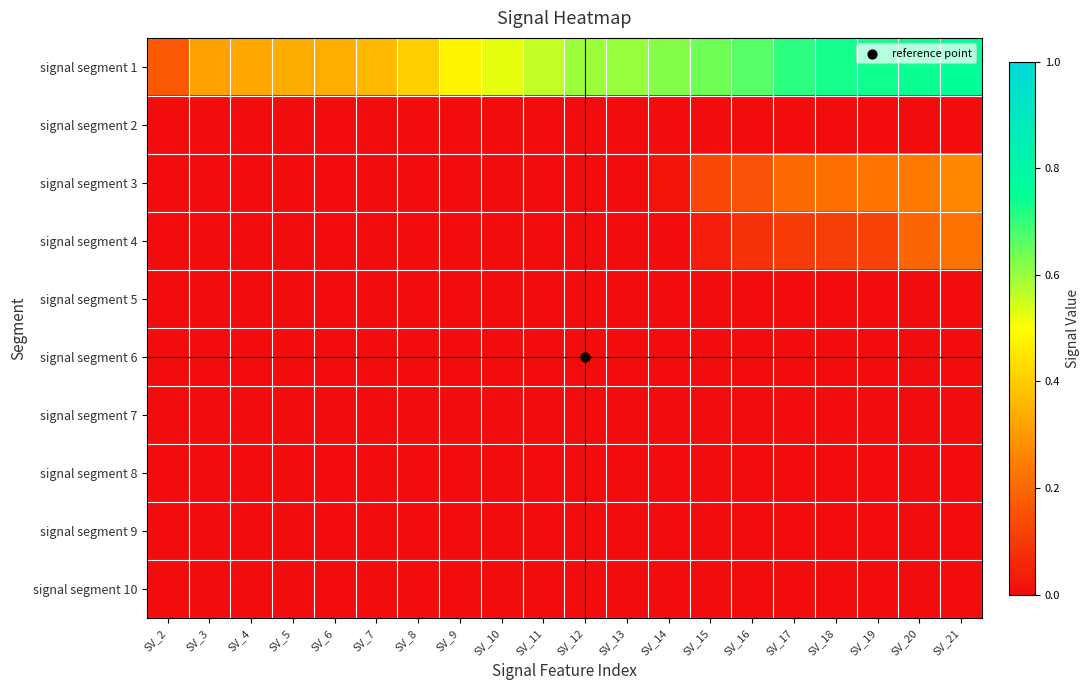

Reading left to right, transcribe all the data shown in this chart.

signal segment 1: SV_2=0.2	SV_3=0.3	SV_4=0.3	SV_5=0.3	SV_6=0.3	SV_7=0.4	SV_8=0.4	SV_9=0.5	SV_10=0.5	SV_11=0.6	SV_12=0.6	SV_13=0.6	SV_14=0.6	SV_15=0.6	SV_16=0.7	SV_17=0.7	SV_18=0.7	SV_19=0.7	SV_20=0.7	SV_21=0.8
signal segment 2: SV_2=0.0	SV_3=0.0	SV_4=0.0	SV_5=0.0	SV_6=0.0	SV_7=0.0	SV_8=0.0	SV_9=0.0	SV_10=0.0	SV_11=0.0	SV_12=0.0	SV_13=0.0	SV_14=0.0	SV_15=0.0	SV_16=0.0	SV_17=0.0	SV_18=0.0	SV_19=0.0	SV_20=0.0	SV_21=0.0
signal segment 3: SV_2=0.0	SV_3=0.0	SV_4=0.0	SV_5=0.0	SV_6=0.0	SV_7=0.0	SV_8=0.0	SV_9=0.0	SV_10=0.0	SV_11=0.0	SV_12=0.0	SV_13=0.0	SV_14=0.0	SV_15=0.1	SV_16=0.1	SV_17=0.2	SV_18=0.2	SV_19=0.2	SV_20=0.2	SV_21=0.3
signal segment 4: SV_2=0.0	SV_3=0.0	SV_4=0.0	SV_5=0.0	SV_6=0.0	SV_7=0.0	SV_8=0.0	SV_9=0.0	SV_10=0.0	SV_11=0.0	SV_12=0.0	SV_13=0.0	SV_14=0.0	SV_15=0.0	SV_16=0.1	SV_17=0.1	SV_18=0.1	SV_19=0.1	SV_20=0.2	SV_21=0.2
signal segment 5: SV_2=0.0	SV_3=0.0	SV_4=0.0	SV_5=0.0	SV_6=0.0	SV_7=0.0	SV_8=0.0	SV_9=0.0	SV_10=0.0	SV_11=0.0	SV_12=0.0	SV_13=0.0	SV_14=0.0	SV_15=0.0	SV_16=0.0	SV_17=0.0	SV_18=0.0	SV_19=0.0	SV_20=0.0	SV_21=0.0
signal segment 6: SV_2=0.0	SV_3=0.0	SV_4=0.0	SV_5=0.0	SV_6=0.0	SV_7=0.0	SV_8=0.0	SV_9=0.0	SV_10=0.0	SV_11=0.0	SV_12=0.0	SV_13=0.0	SV_14=0.0	SV_15=0.0	SV_16=0.0	SV_17=0.0	SV_18=0.0	SV_19=0.0	SV_20=0.0	SV_21=0.0
signal segment 7: SV_2=0.0	SV_3=0.0	SV_4=0.0	SV_5=0.0	SV_6=0.0	SV_7=0.0	SV_8=0.0	SV_9=0.0	SV_10=0.0	SV_11=0.0	SV_12=0.0	SV_13=0.0	SV_14=0.0	SV_15=0.0	SV_16=0.0	SV_17=0.0	SV_18=0.0	SV_19=0.0	SV_20=0.0	SV_21=0.0
signal segment 8: SV_2=0.0	SV_3=0.0	SV_4=0.0	SV_5=0.0	SV_6=0.0	SV_7=0.0	SV_8=0.0	SV_9=0.0	SV_10=0.0	SV_11=0.0	SV_12=0.0	SV_13=0.0	SV_14=0.0	SV_15=0.0	SV_16=0.0	SV_17=0.0	SV_18=0.0	SV_19=0.0	SV_20=0.0	SV_21=0.0
signal segment 9: SV_2=0.0	SV_3=0.0	SV_4=0.0	SV_5=0.0	SV_6=0.0	SV_7=0.0	SV_8=0.0	SV_9=0.0	SV_10=0.0	SV_11=0.0	SV_12=0.0	SV_13=0.0	SV_14=0.0	SV_15=0.0	SV_16=0.0	SV_17=0.0	SV_18=0.0	SV_19=0.0	SV_20=0.0	SV_21=0.0
signal segment 10: SV_2=0.0	SV_3=0.0	SV_4=0.0	SV_5=0.0	SV_6=0.0	SV_7=0.0	SV_8=0.0	SV_9=0.0	SV_10=0.0	SV_11=0.0	SV_12=0.0	SV_13=0.0	SV_14=0.0	SV_15=0.0	SV_16=0.0	SV_17=0.0	SV_18=0.0	SV_19=0.0	SV_20=0.0	SV_21=0.0